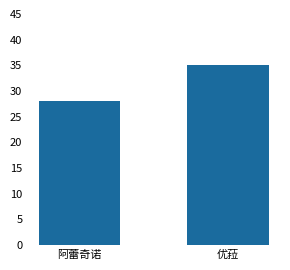

Rank the categories by value from highest to lowest.

优菈, 阿蕾奇诺